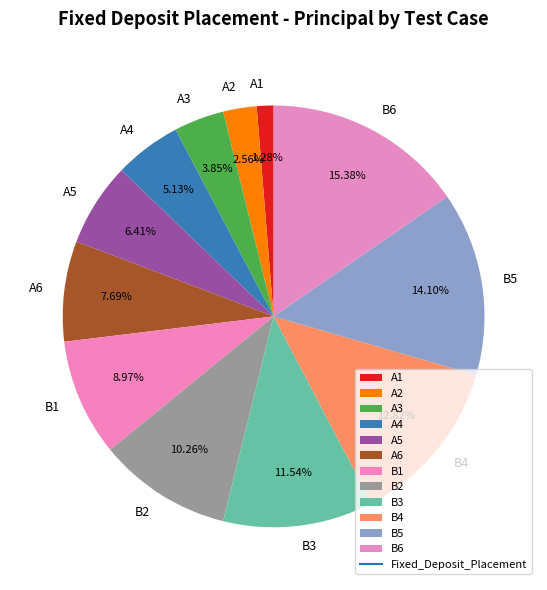

Count the number of slices in the pie.

12